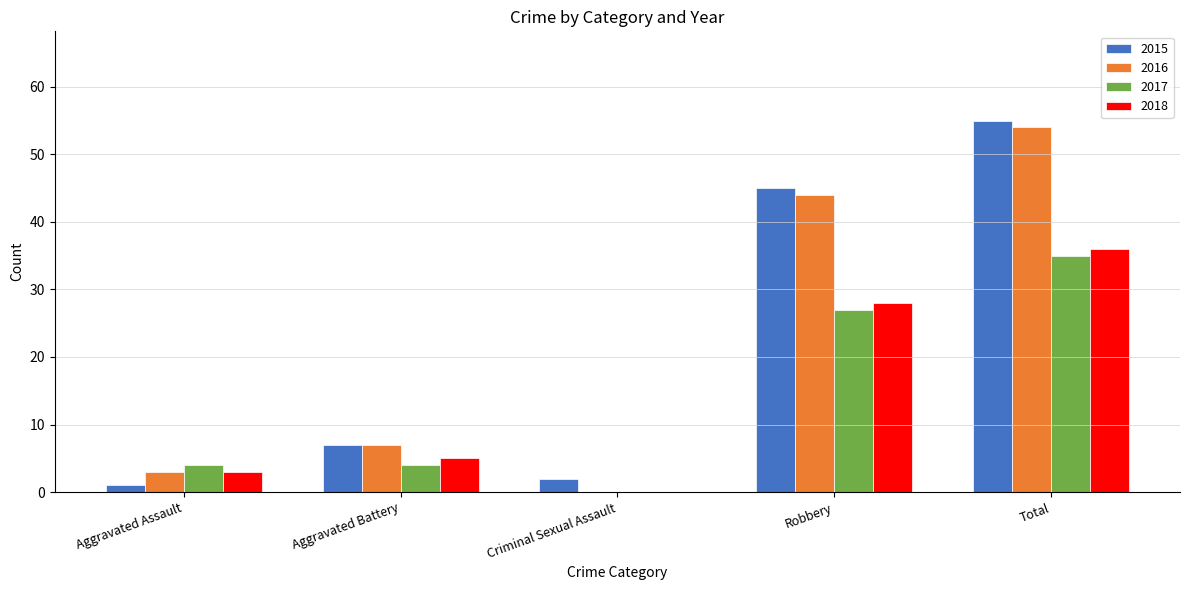

The 2018 series shows -22 at Criminal Sexual Assault. True or false?

False